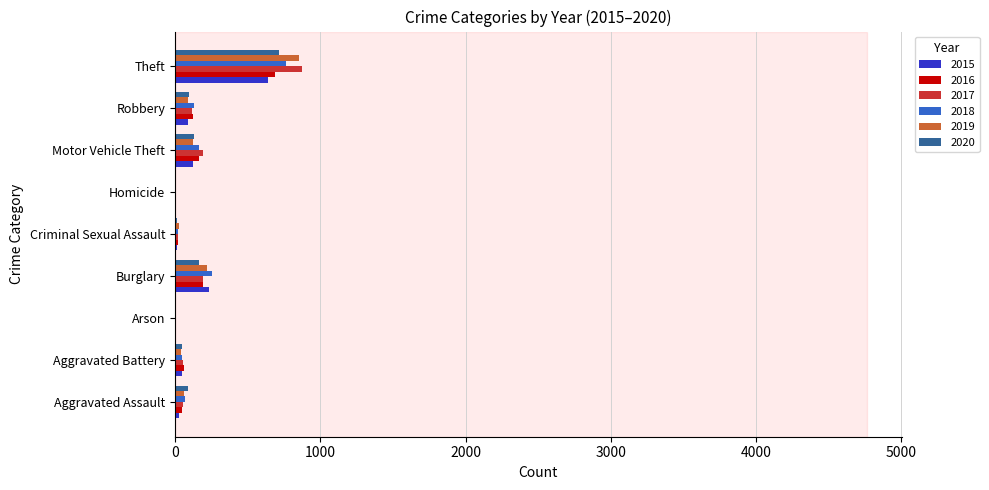

Count the number of data series in this chart.

6